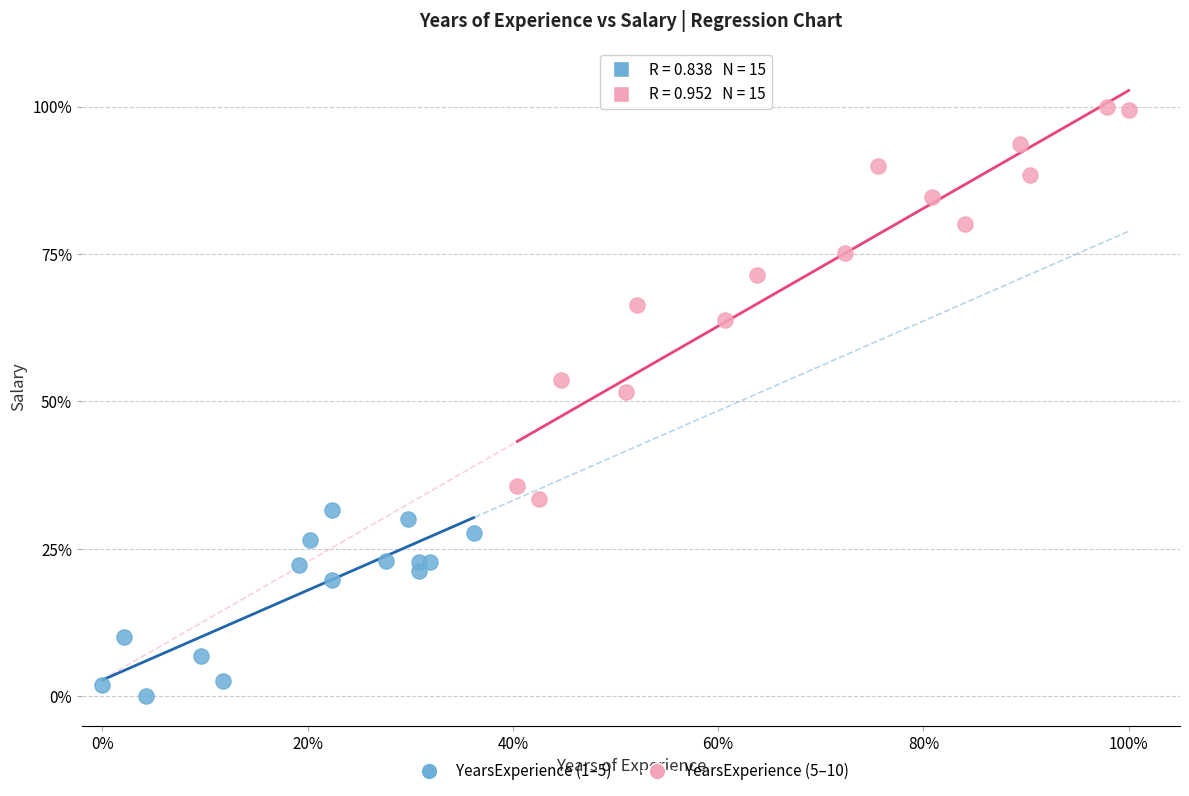

What are all the series names shown in the legend?

YearsExperience (1–5), YearsExperience (5–10)